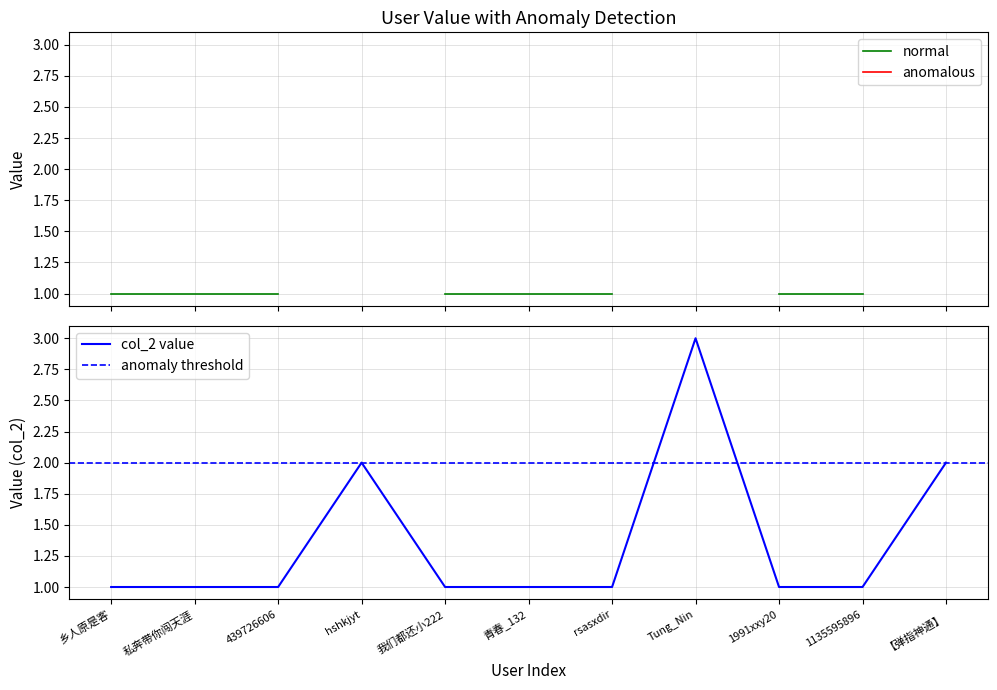

Approximately how many times larger is the value at 1991xxy20 compared to 1135595896?

1.0